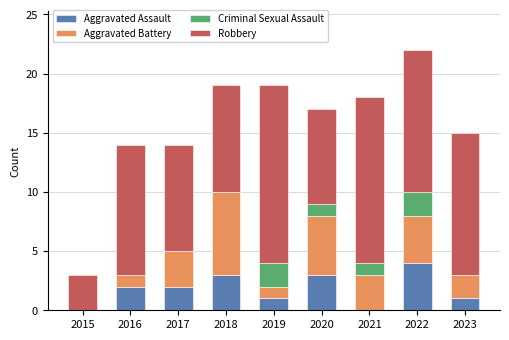

What is the sum of all Aggravated Assault values?

16